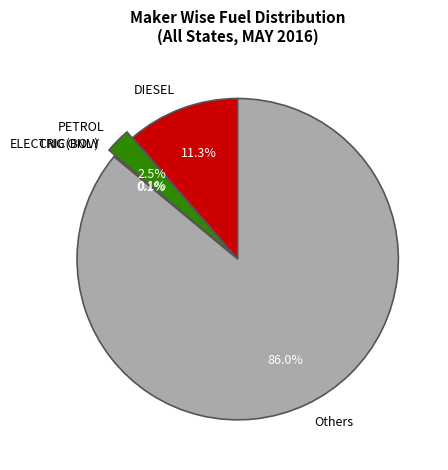

How much of the chart is everything except Others?

14.0%